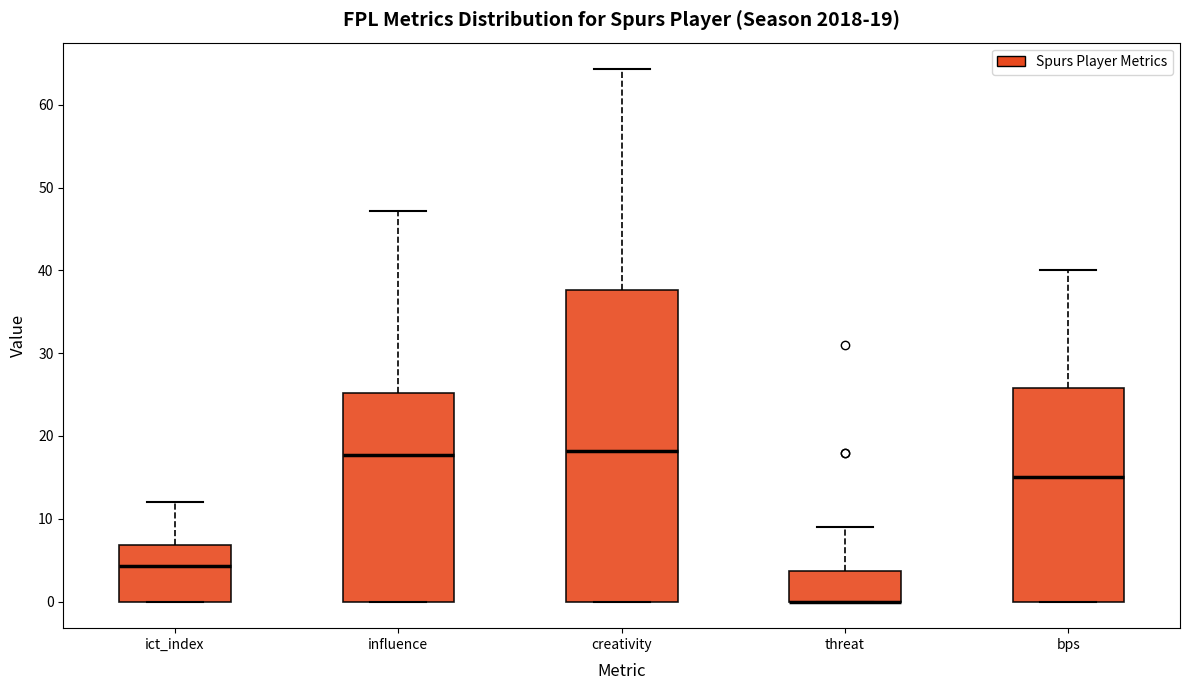

Which box is the tallest, from its lower edge to its upper edge?

creativity